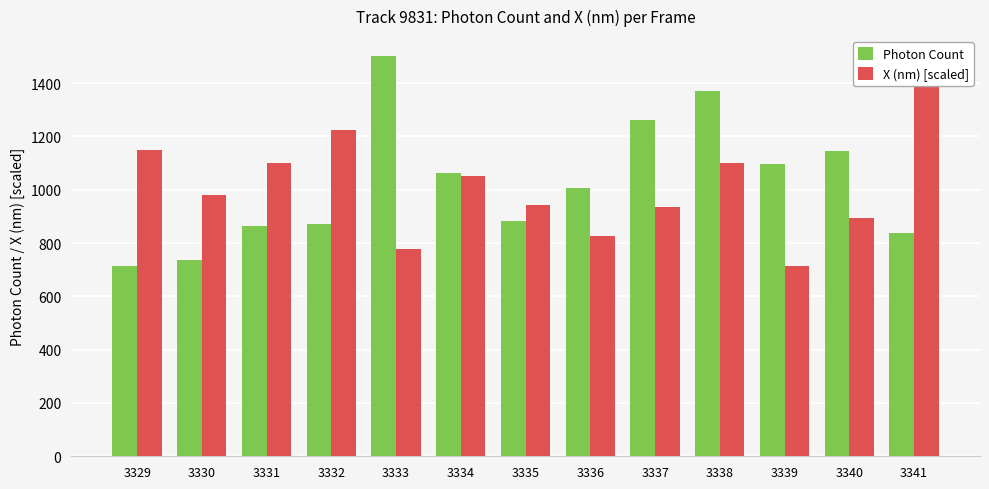

What is the difference between the maximum and minimum values in the X (nm) [scaled] series?

786.7